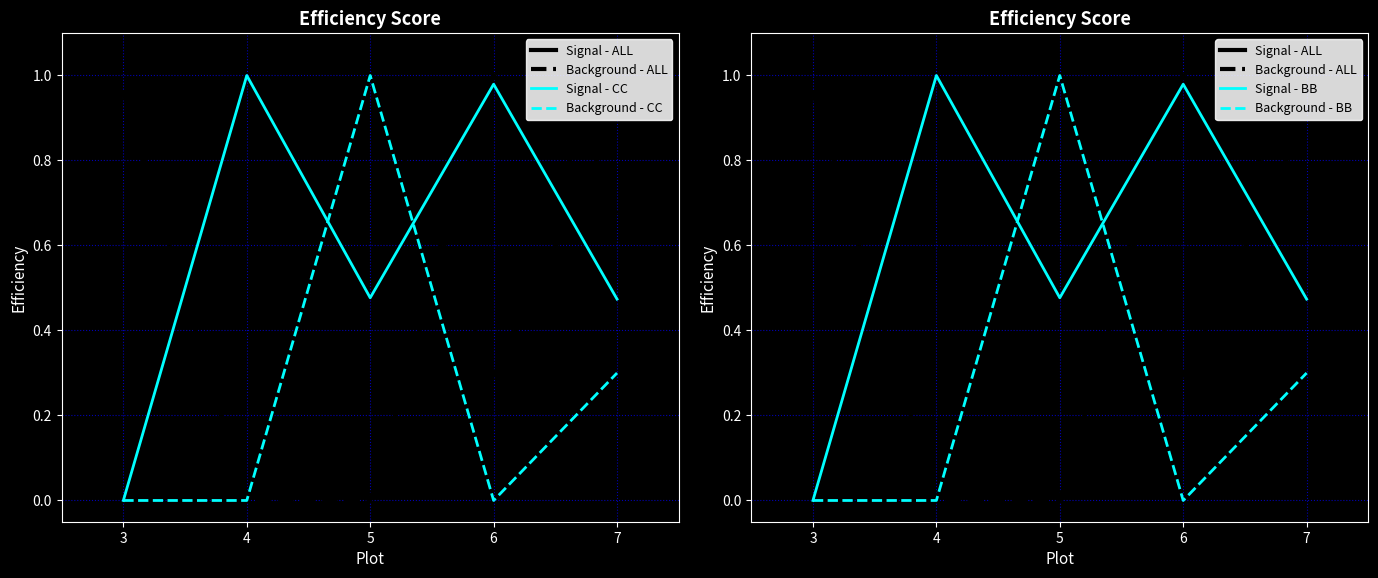

True or false: Background - CC and Signal - ALL cross at least once.

False